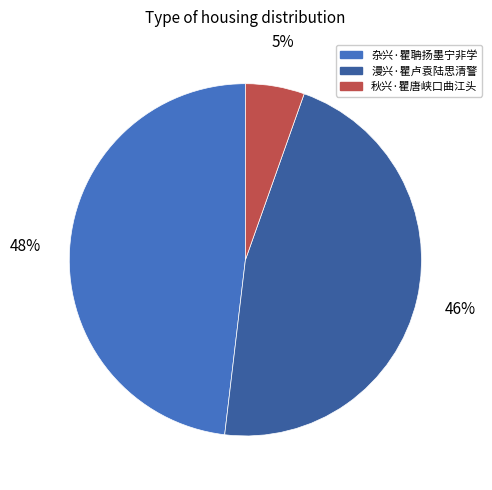

To the nearest percent, what is the combined percentage of 杂兴·瞿聃扬墨宁非学 and 秋兴·瞿唐峡口曲江头?

54%